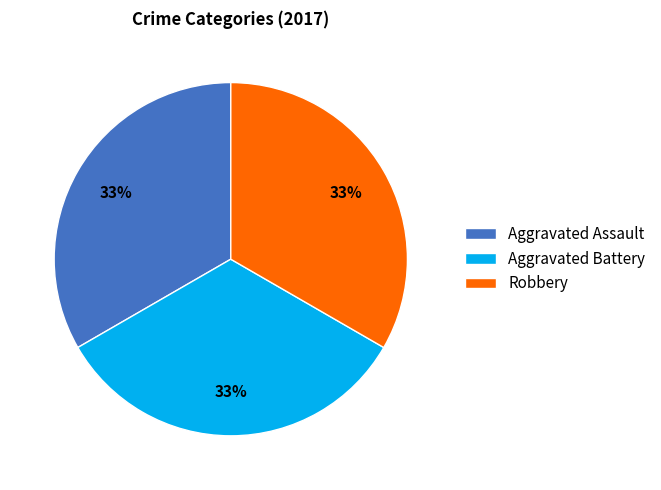

Approximately how many times larger is the value at Aggravated Battery compared to Robbery?

1.0